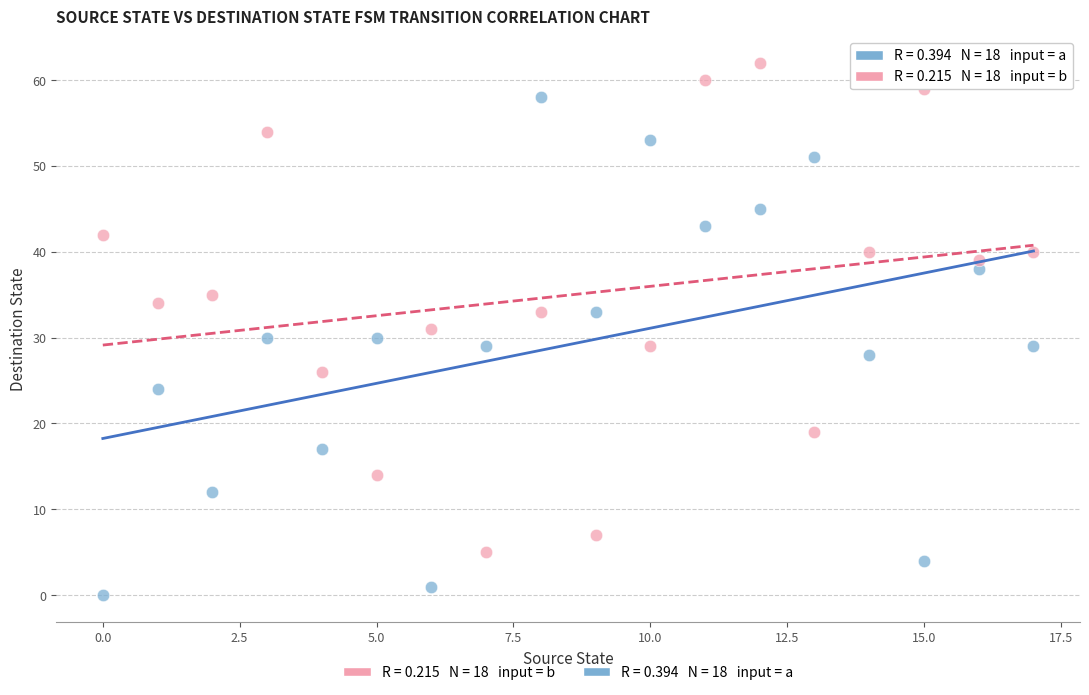

Across all data points, what is the range of Y values (max minus min)?

62